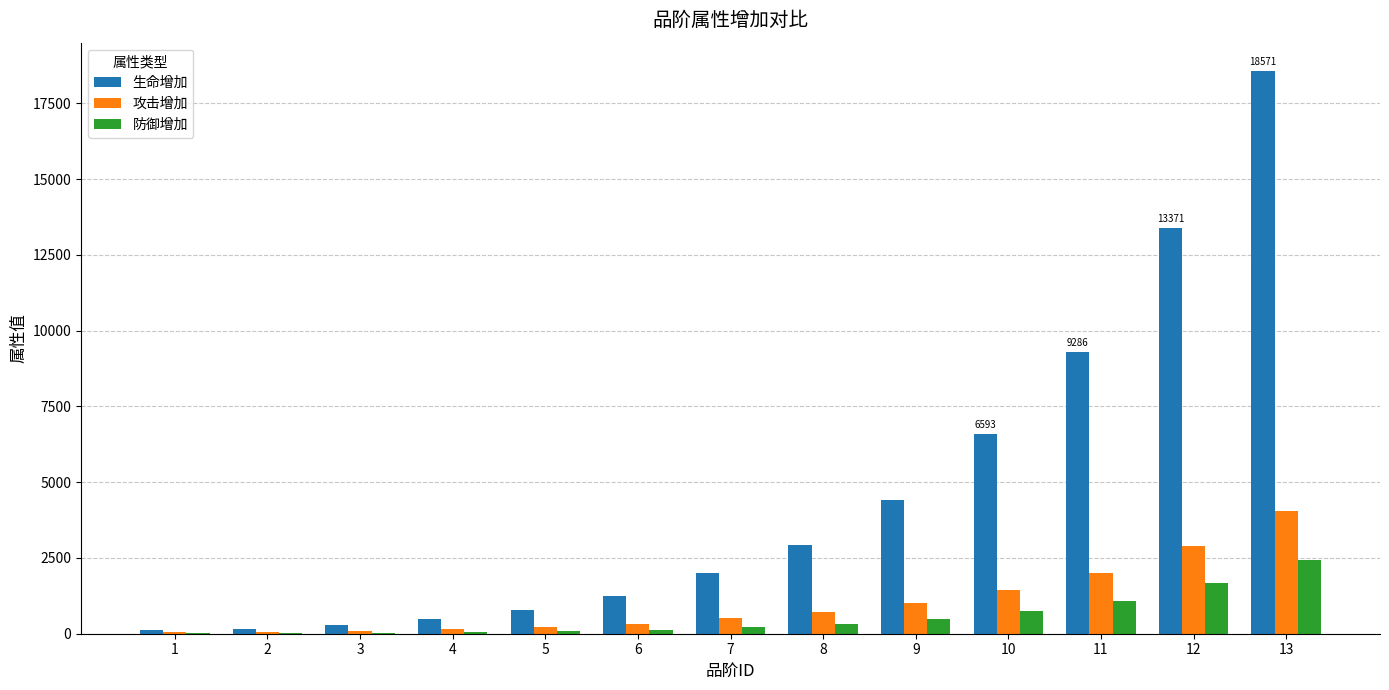

What is the highest value of the 生命增加 series?

18571